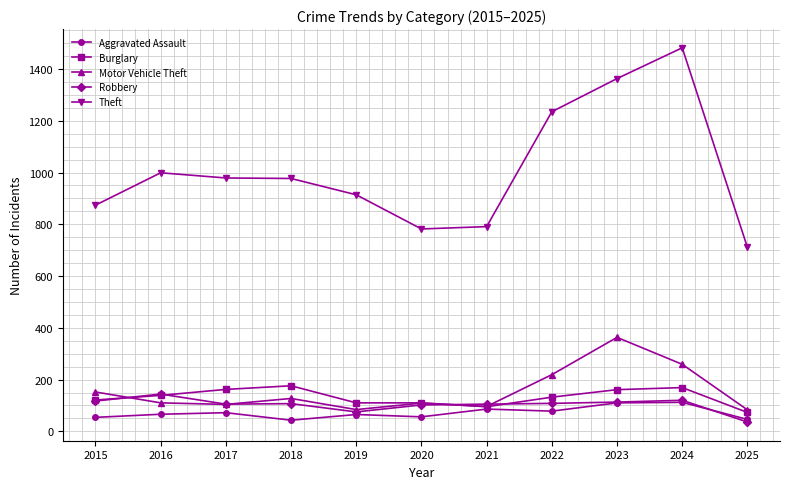

How many categories are shown in the chart?

11